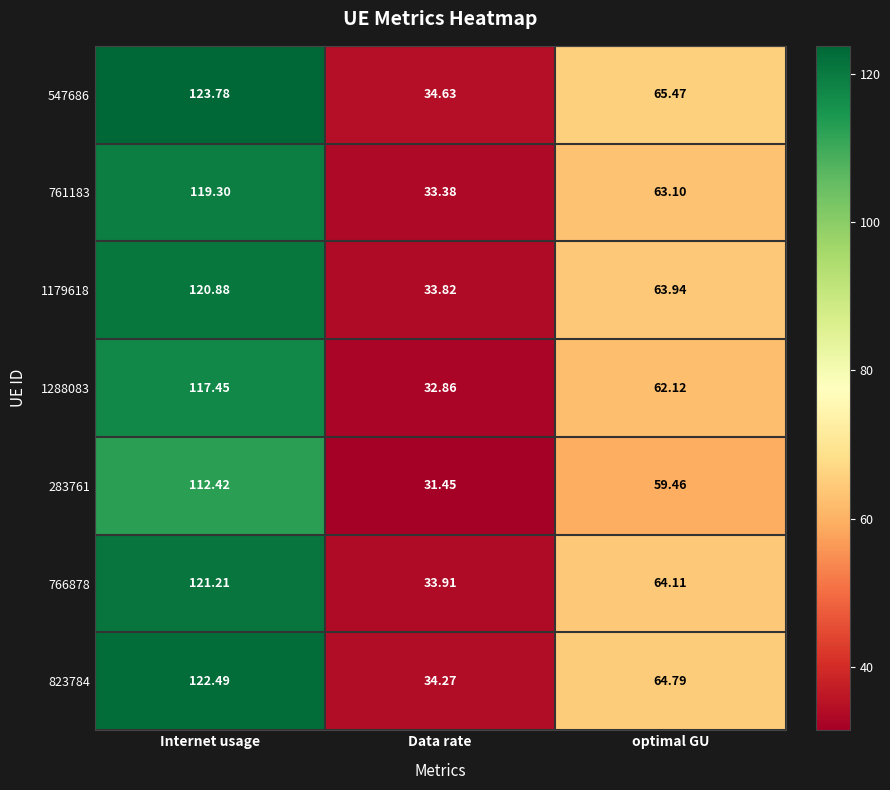

Where is 766878 nearest to the value 77?

optimal GU